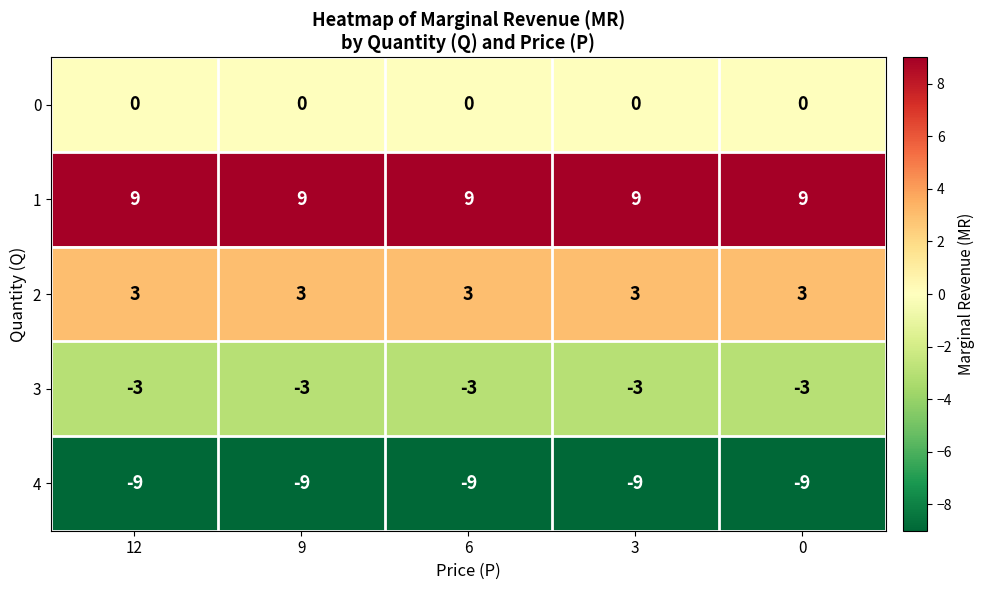

What is the greatest value displayed?

9